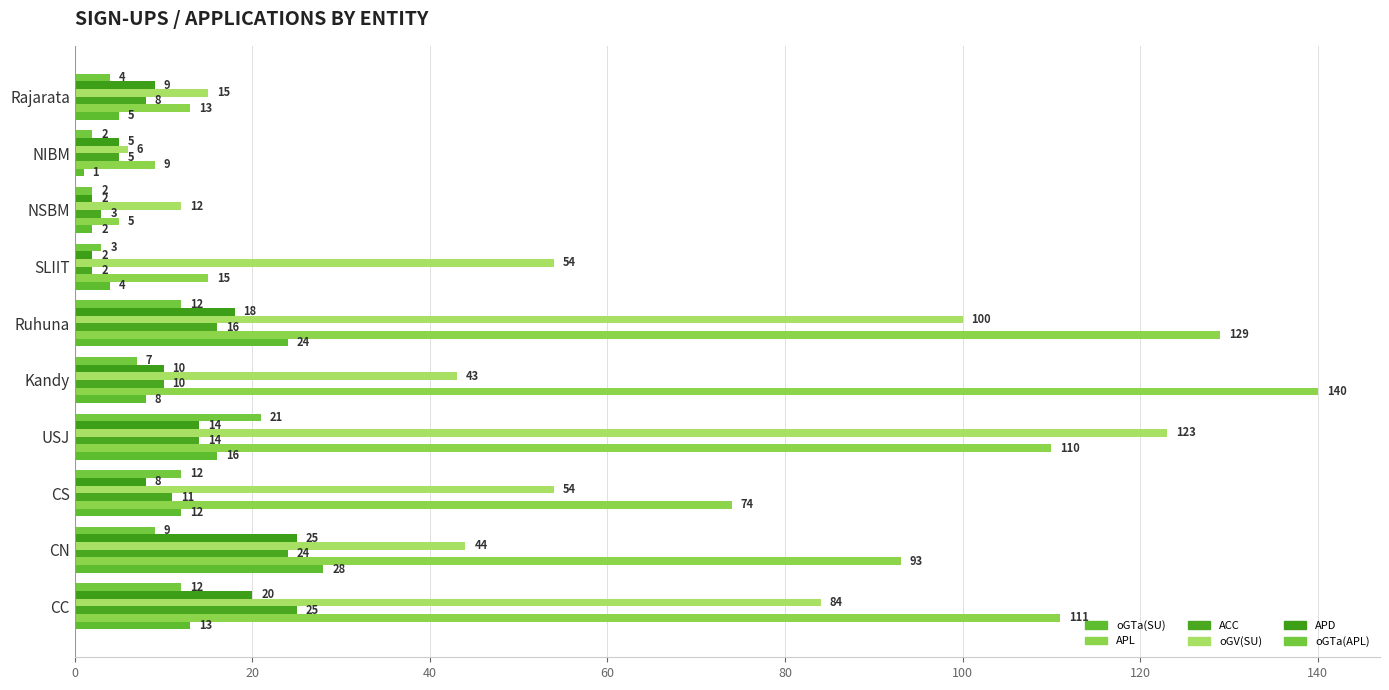

Count the number of categories in the chart.

10